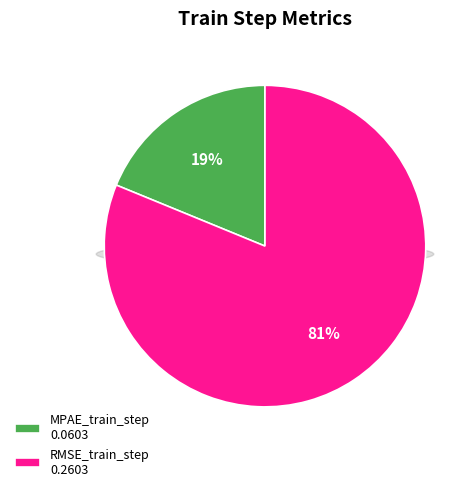

To the nearest percent, what percentage of the pie is MPAE_train_step?

19%